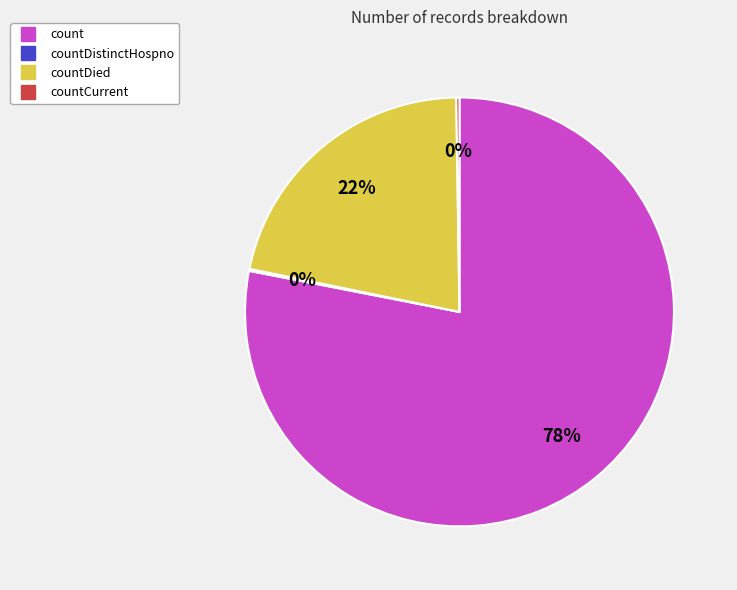

To the nearest percent, what is the difference between the largest and smallest slice percentages?

78%